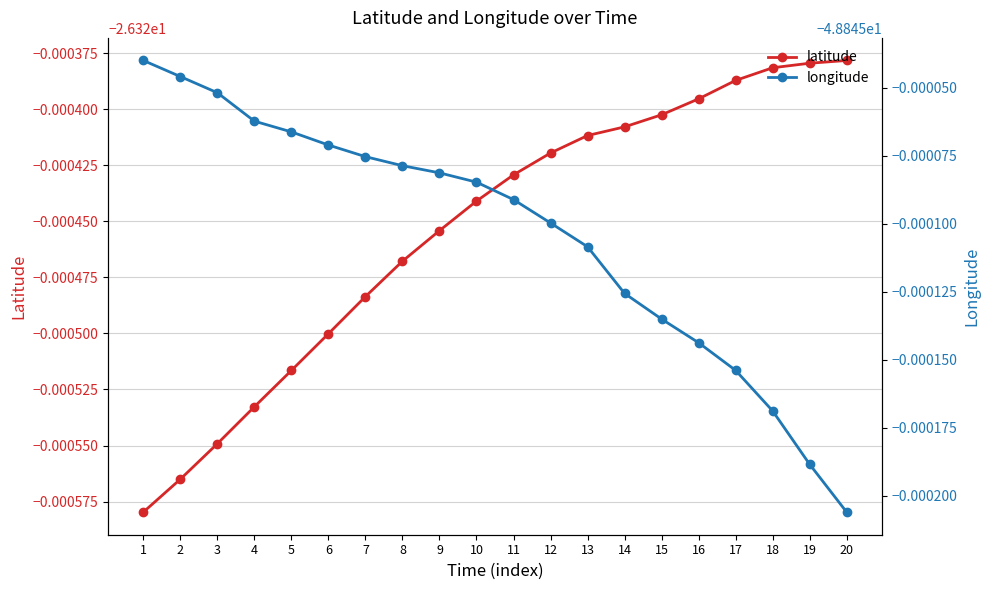

Which category has the lowest value in the latitude series?

1